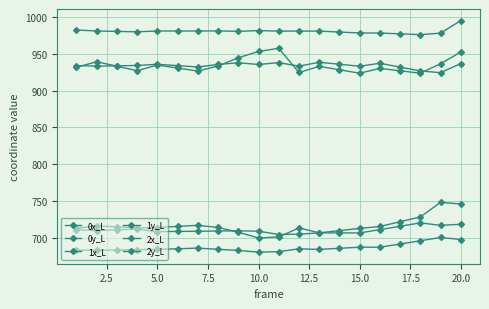

What is the lowest value of the 0y_L series?

680.3